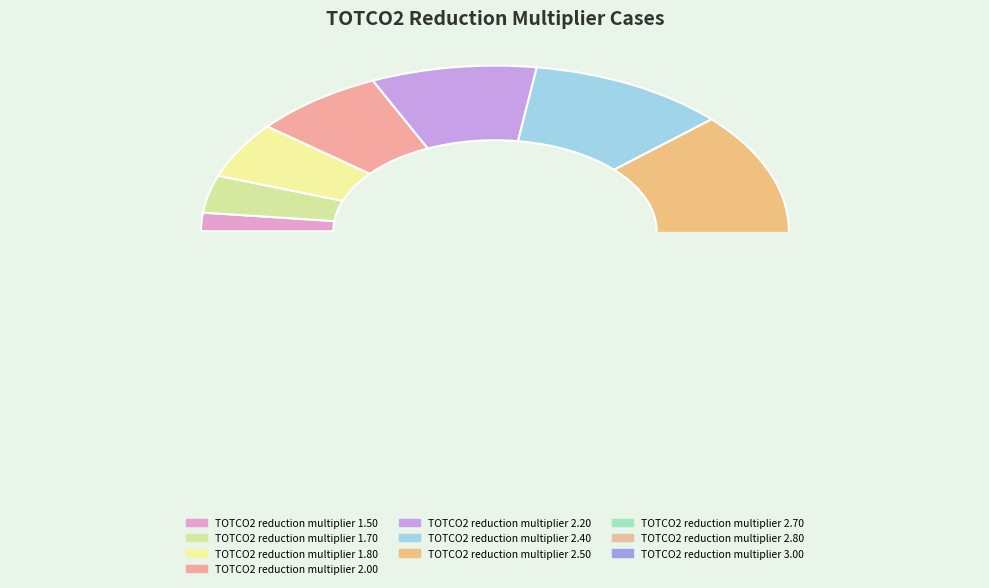

True or false: TOTCO2 reduction multiplier 2.00 accounts for 19% of the total.

False